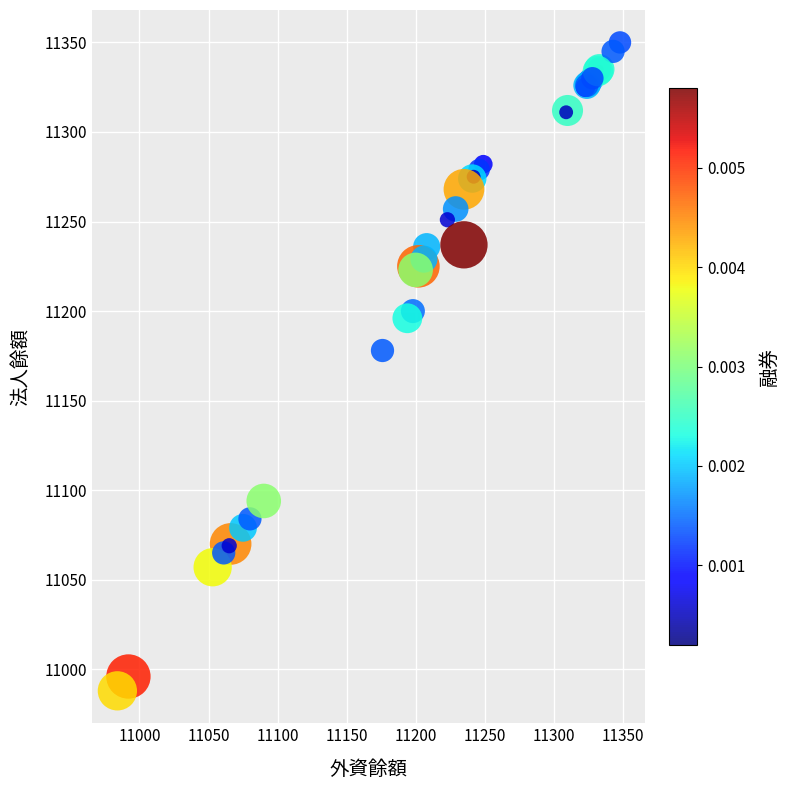

What Y value in the scatter plot is closest to 11169?

11178